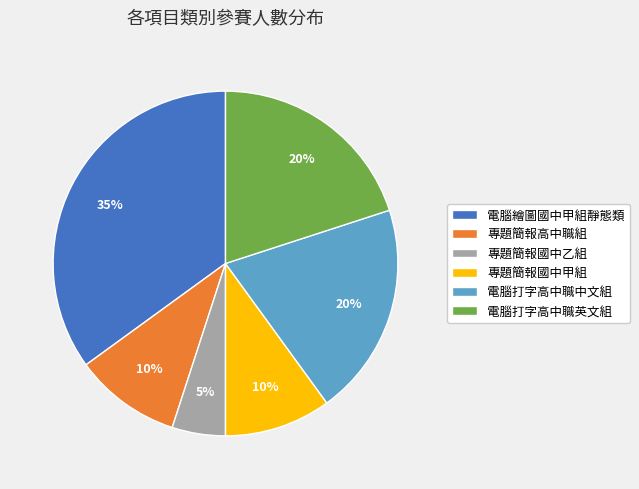

Between 專題簡報國中甲組 and 電腦打字高中職中文組, which is larger?

電腦打字高中職中文組